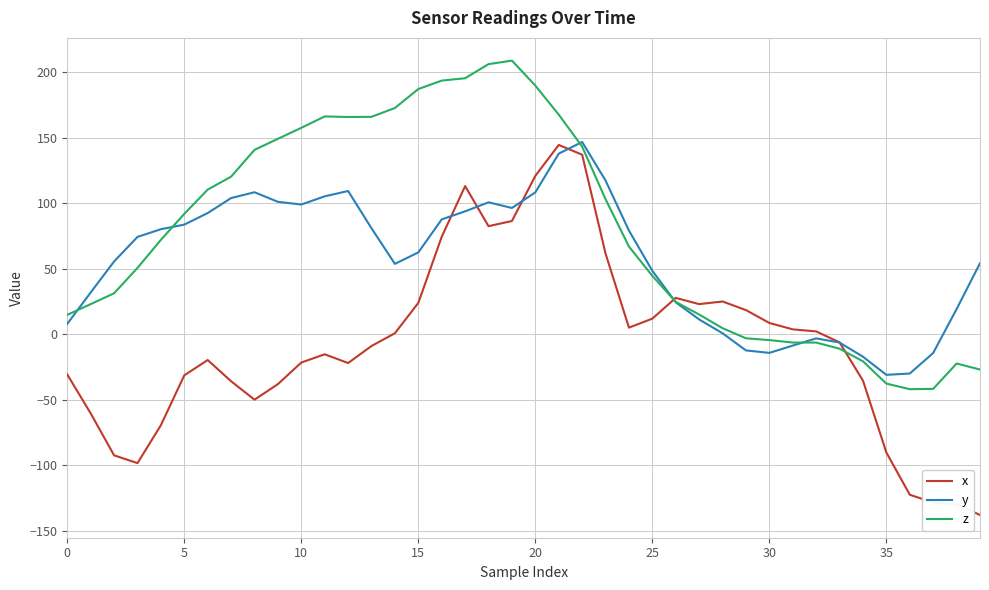

What is the difference between the second highest and minimum values in the z series?

247.9